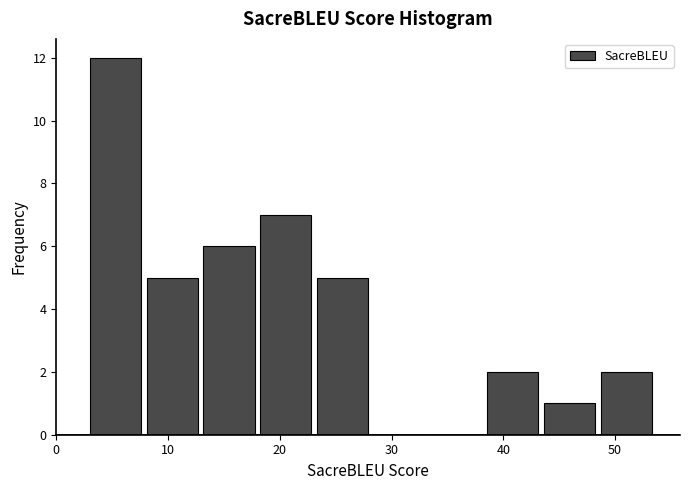

How tall is the bar that spans 23 to 28 on the x-axis? Neither the bar edges nor the heights are printed on the chart, so give them approximately, as read against the axes.

5